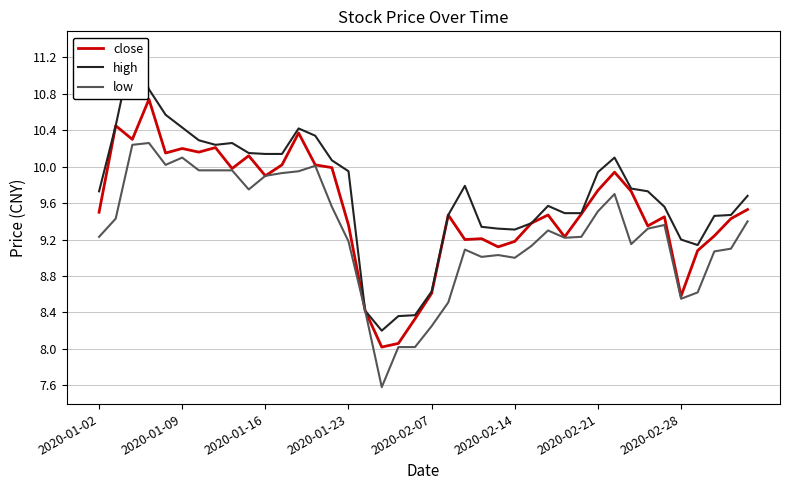

True or false: high has more than 0 interior local peaks.

True